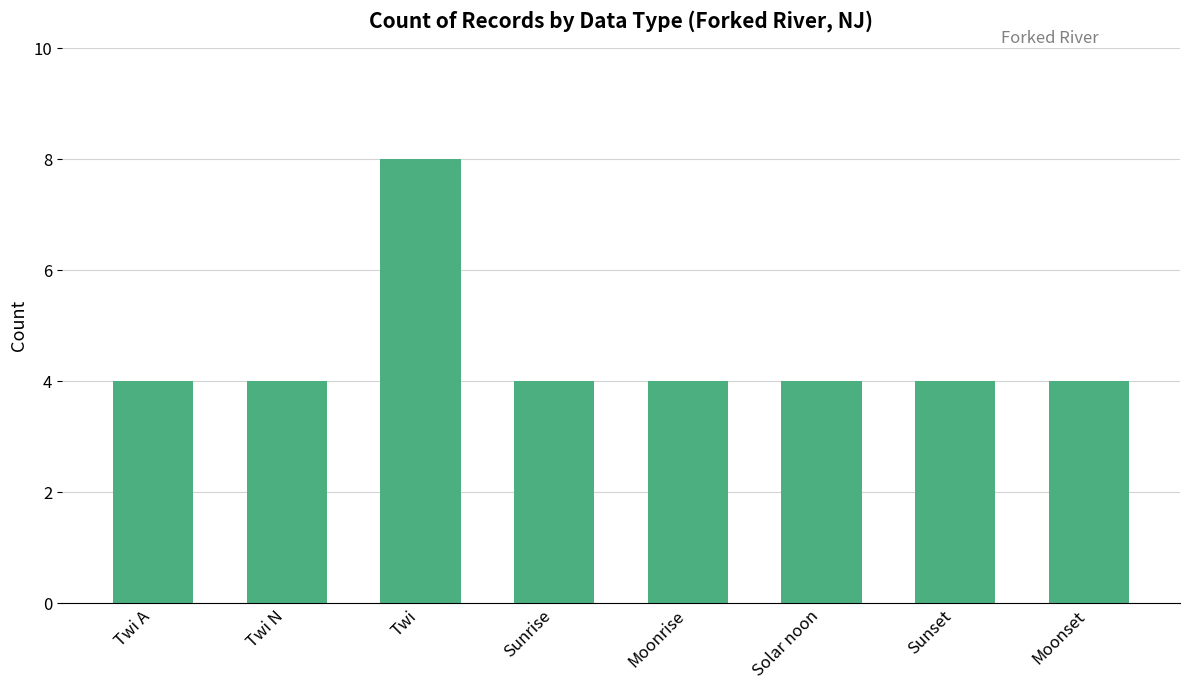

The value at Sunrise is 7. True or false?

False